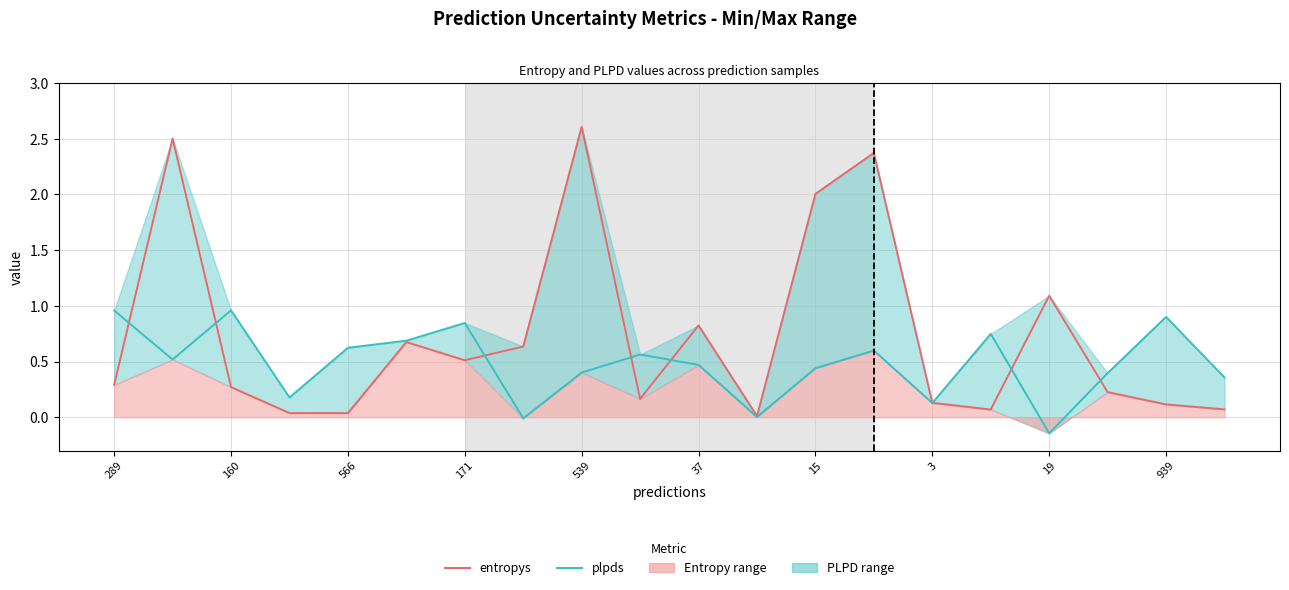

The entropys series shows 0.1 at 939. True or false?

False